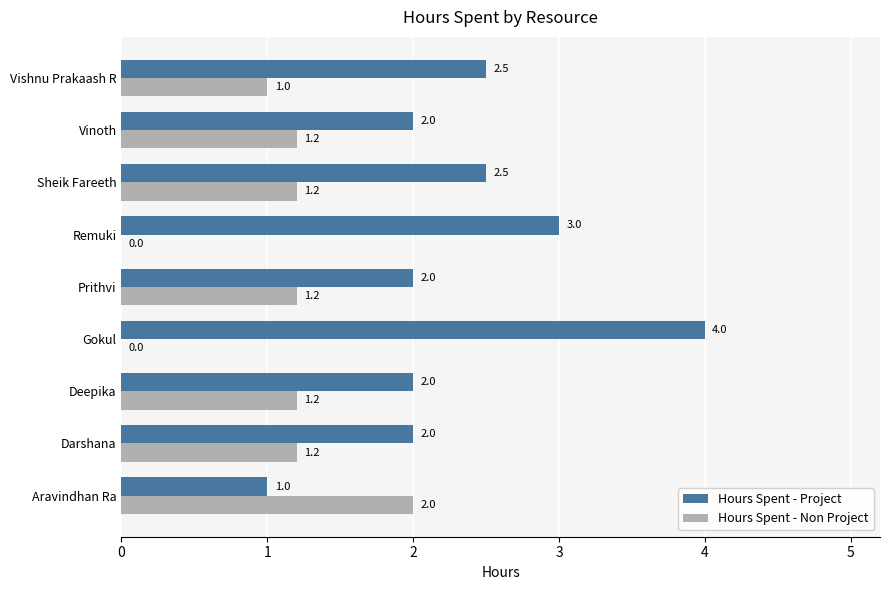

What is the sum of all Hours Spent - Non Project values?

9.0